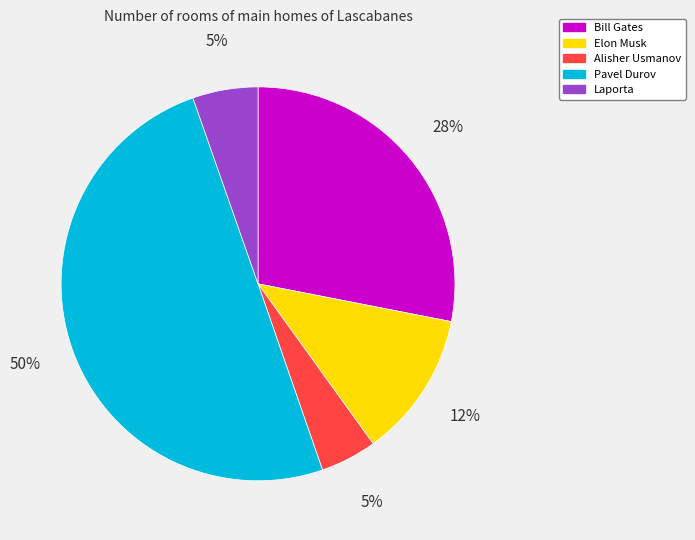

Count the number of slices in the pie.

5